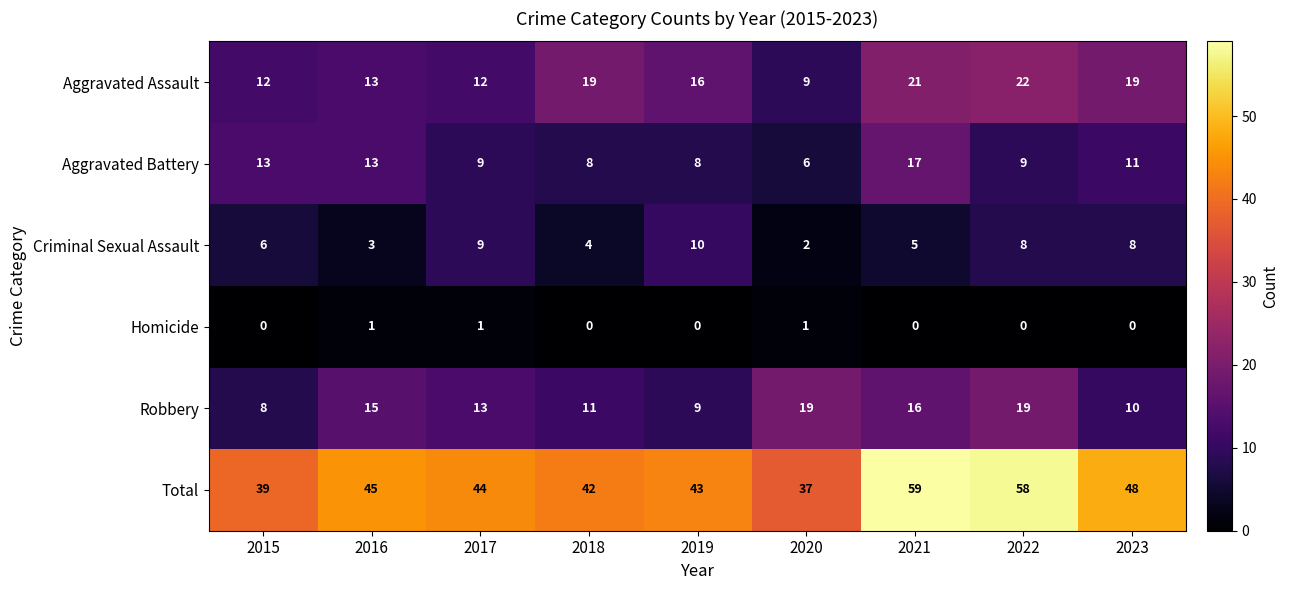

What is the average value of the Robbery series?

13